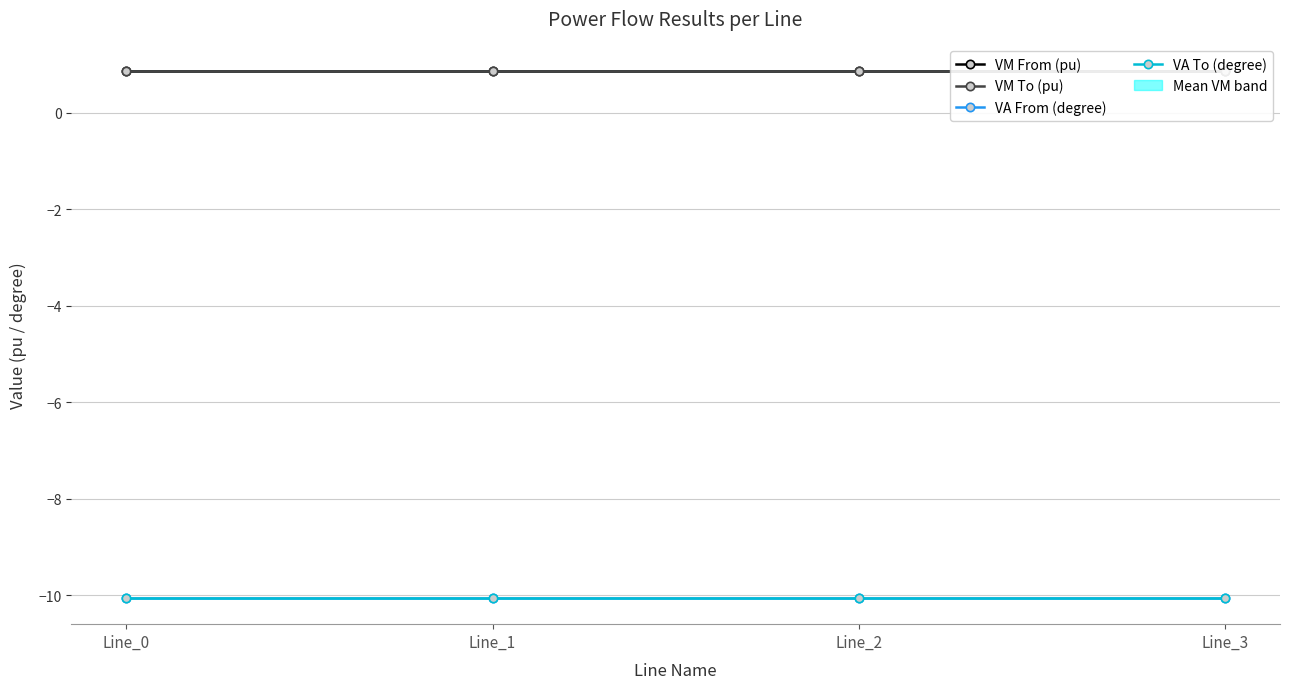

Rank the series by their maximum value, from highest to lowest.

VM From (pu), VM To (pu), VA From (degree), VA To (degree)